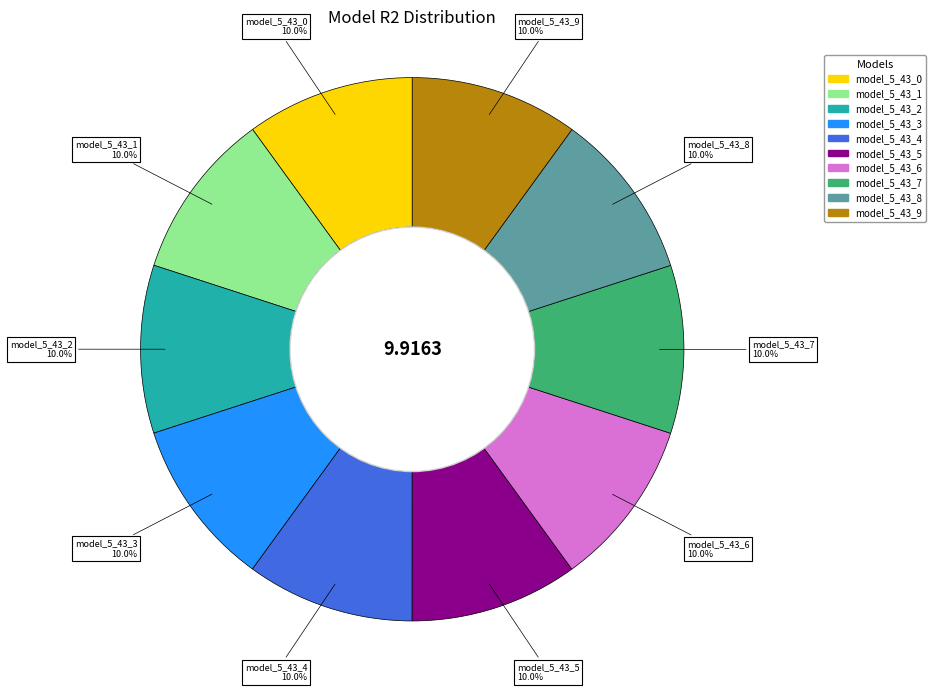

Combined, do model_5_43_5 and model_5_43_4 account for over 50%?

No